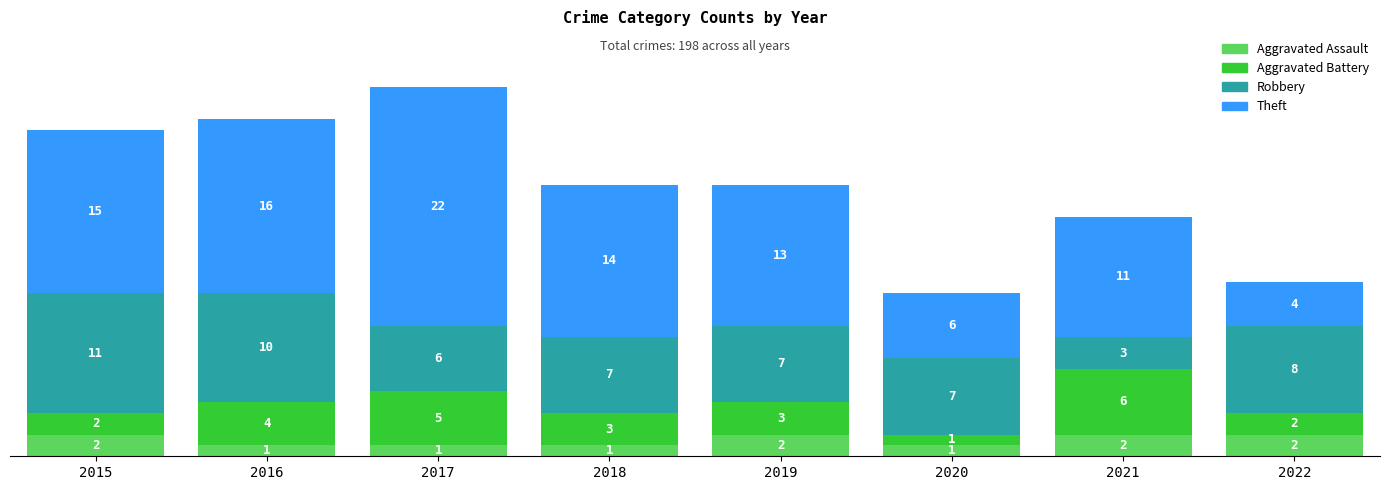

Reading left to right, transcribe the values for Aggravated Assault.

2	1	1	1	2	1	2	2